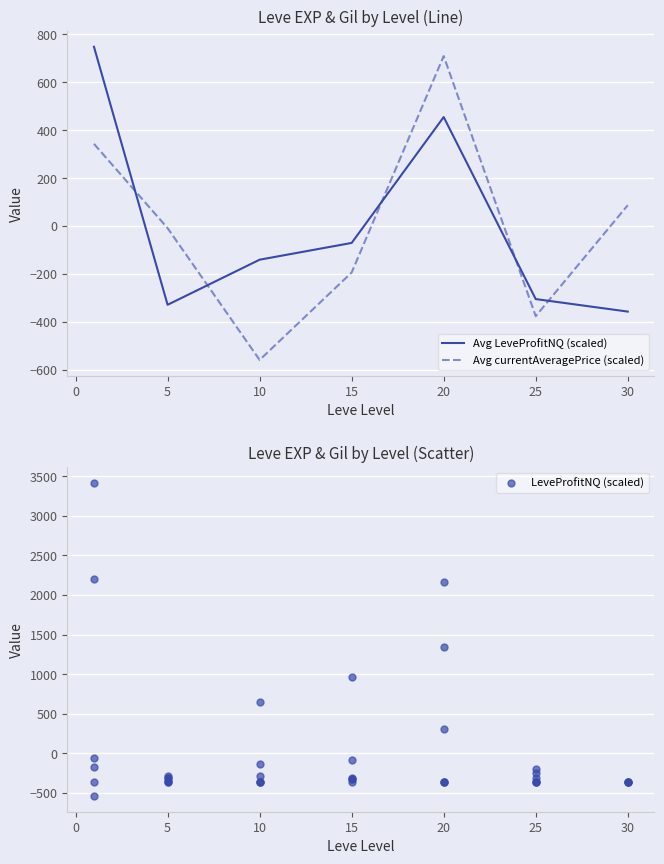

At how many categories does at least one series exceed 174?

2